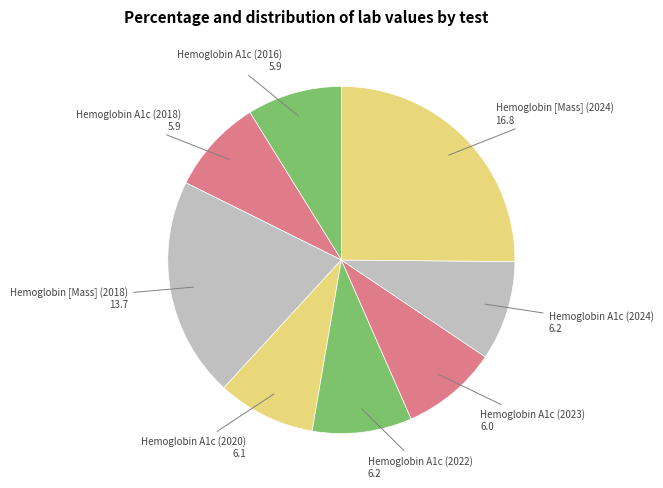

Rank the categories by value from lowest to highest.

Hemoglobin A1c (2016), Hemoglobin A1c (2018), Hemoglobin A1c (2023), Hemoglobin A1c (2020), Hemoglobin A1c (2022), Hemoglobin A1c (2024), Hemoglobin [Mass] (2018), Hemoglobin [Mass] (2024)